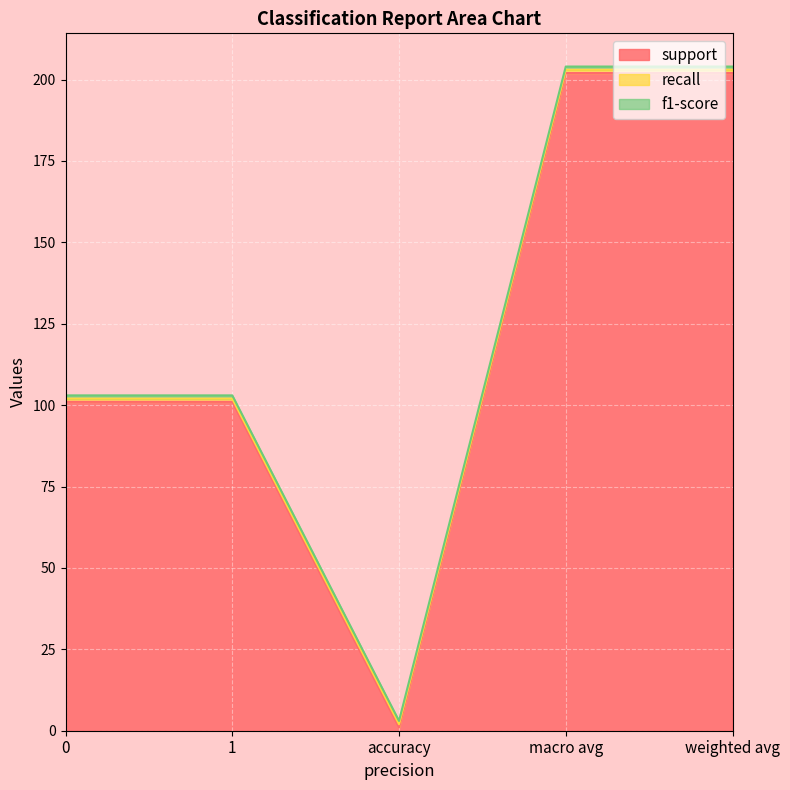

Rank the series at 1 from highest to lowest value.

support, recall, f1-score